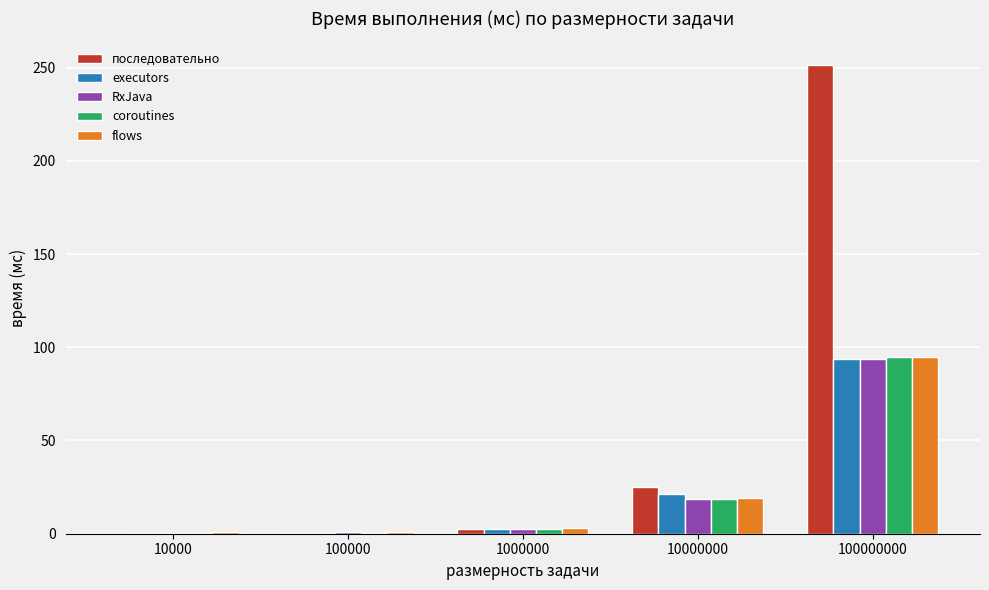

Which label corresponds to the largest value in the chart?

100000000